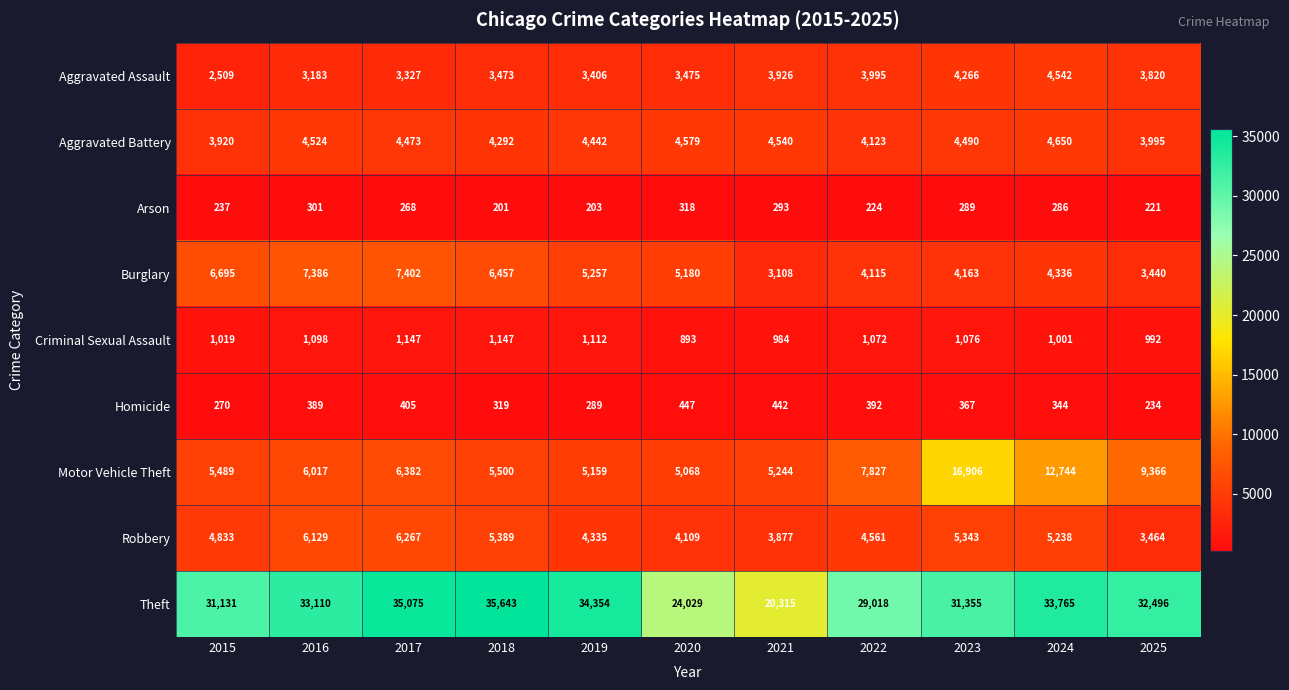

Which series changed the most between 2015 and 2016?

Theft